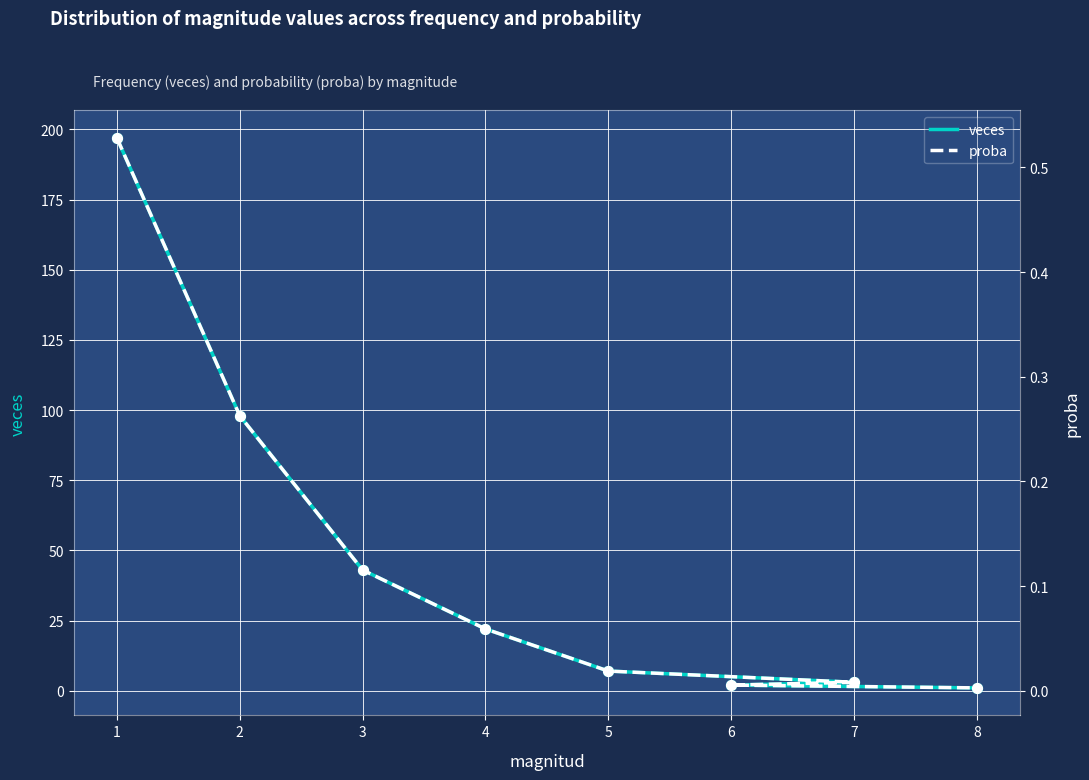

Which series has the largest total across all categories?

veces